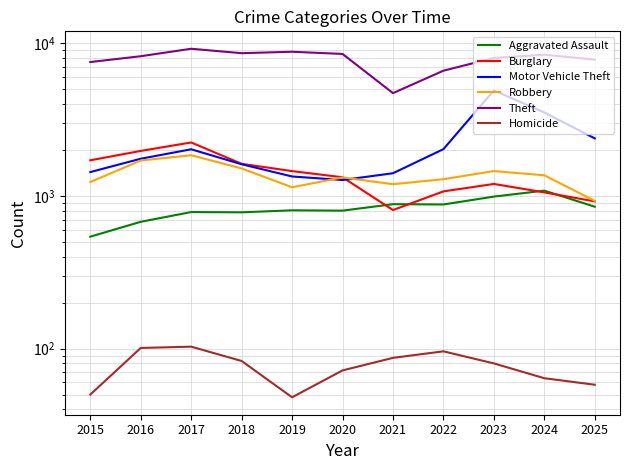

What is the lowest value of the Homicide series?

48